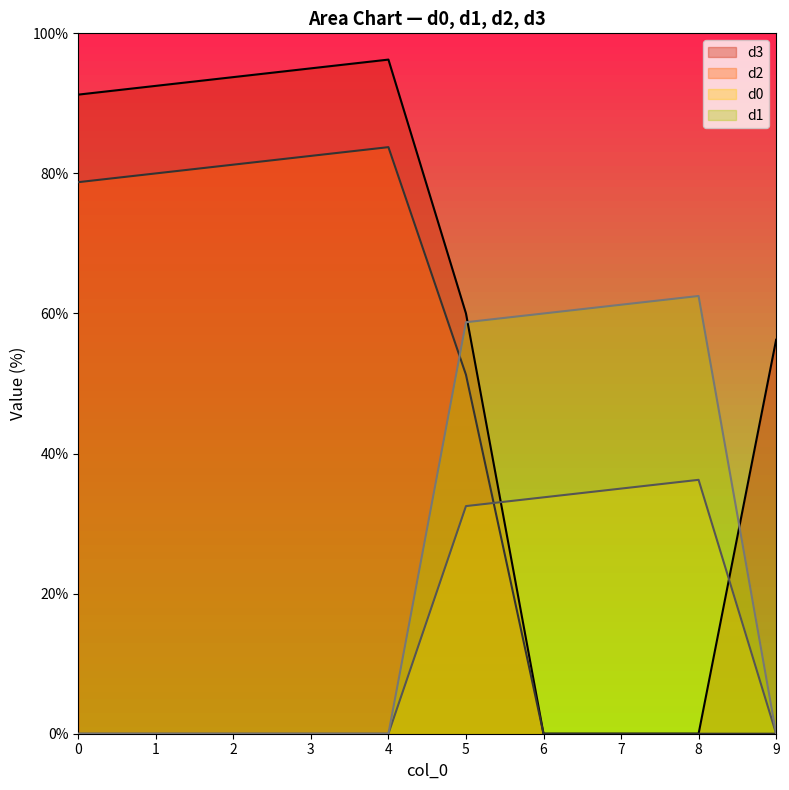

How many data points in d2 are less than 78?

5